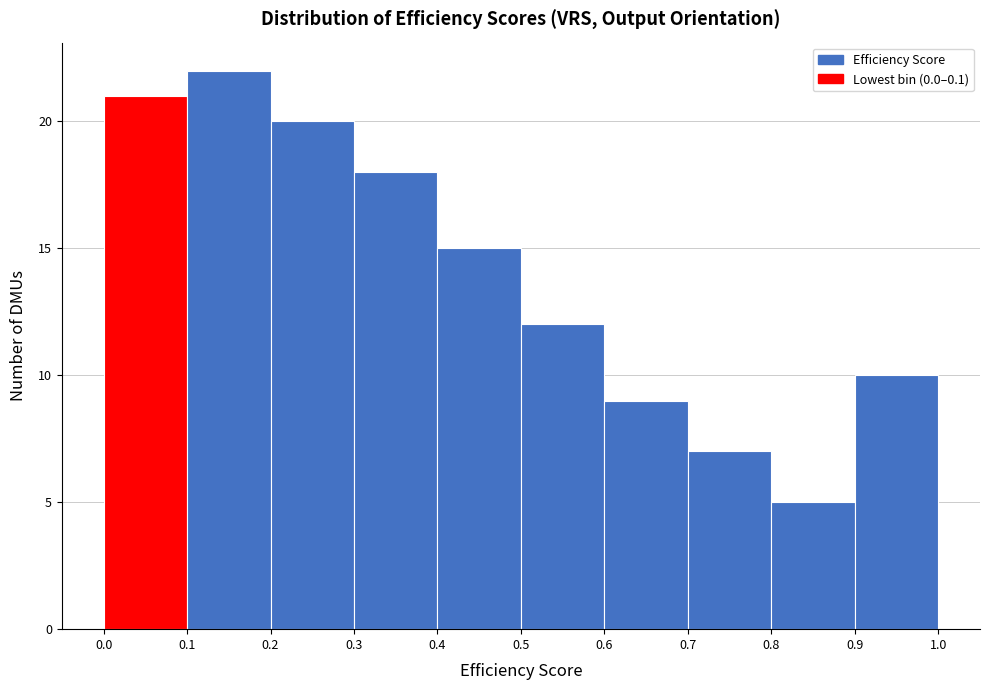

How tall is the bar that spans 0.8 to 0.9 on the x-axis? The values are not printed on the chart, so give them approximately, as read against the axis.

5